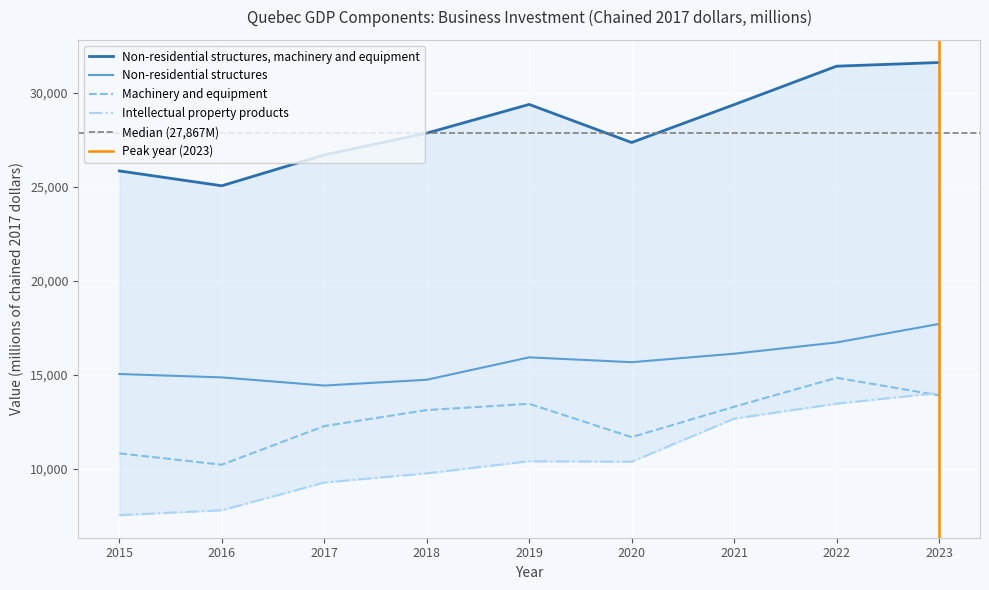

What is the approximate value of Machinery and equipment at 2017, to the nearest 10?

12280